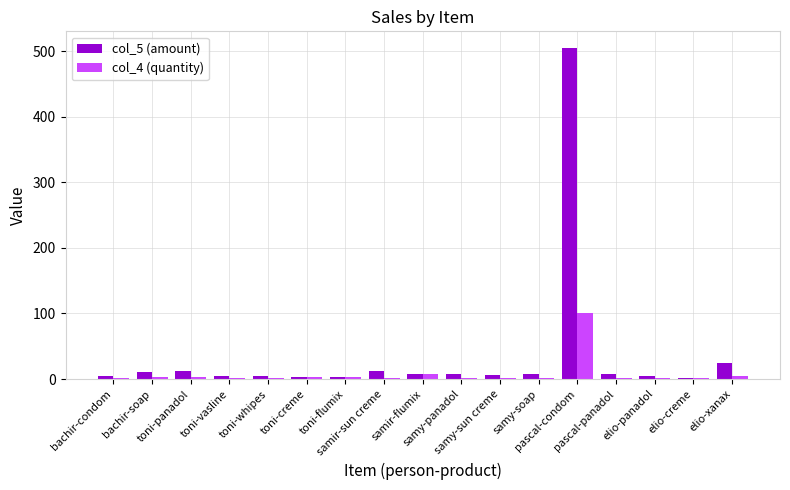

What is the approximate value of col_4 (quantity) at elio-creme?

1.0